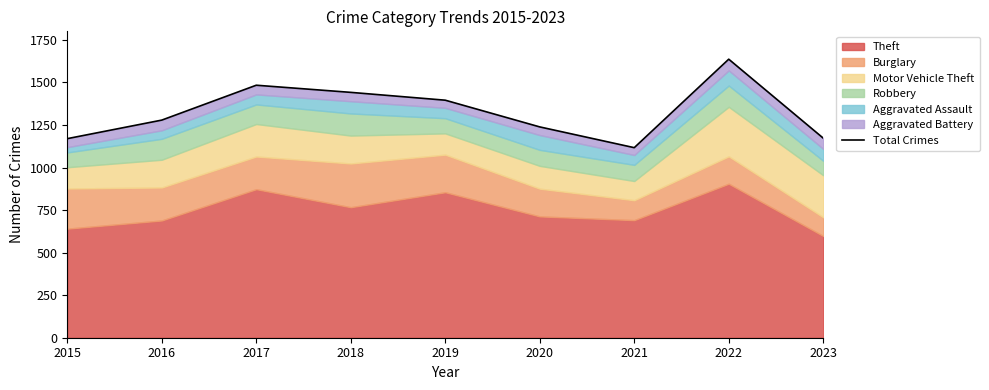

What is the greatest value displayed?

1637